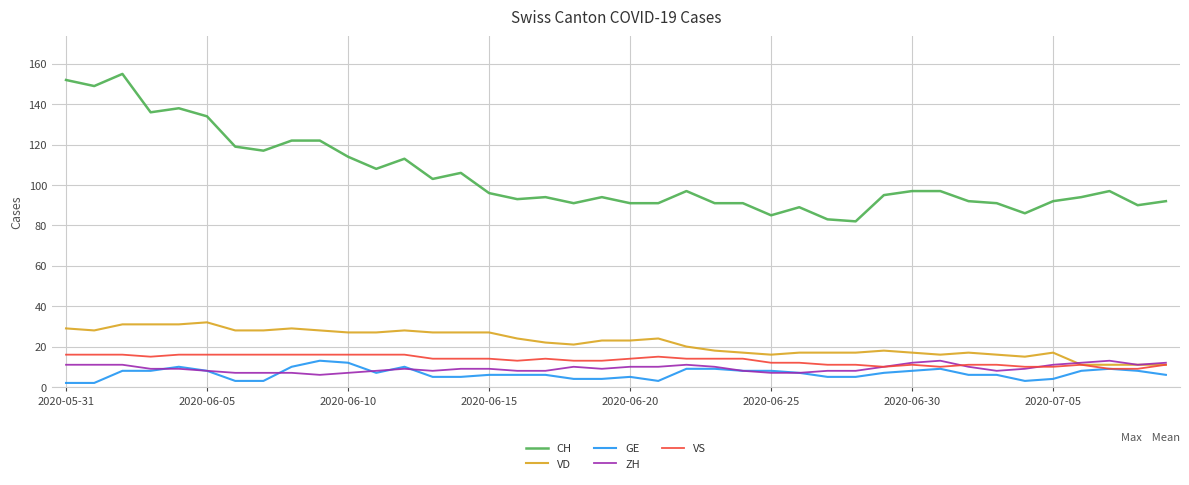

True or false: CH and VD intersect in this chart.

False